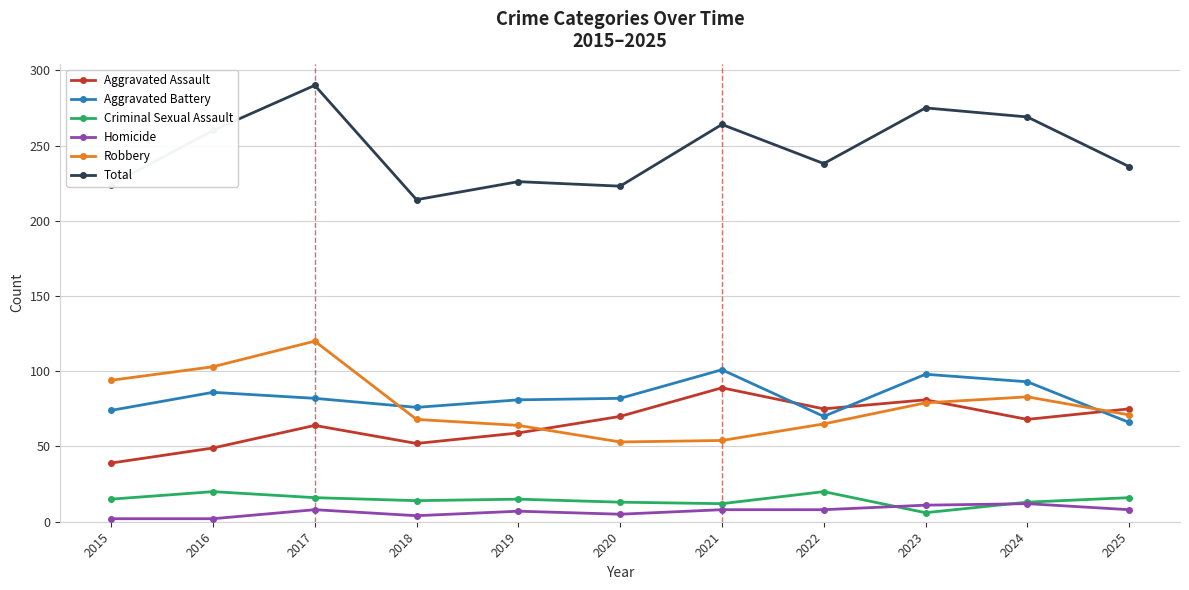

True or false: Aggravated Battery has more than 0 interior local peaks.

True